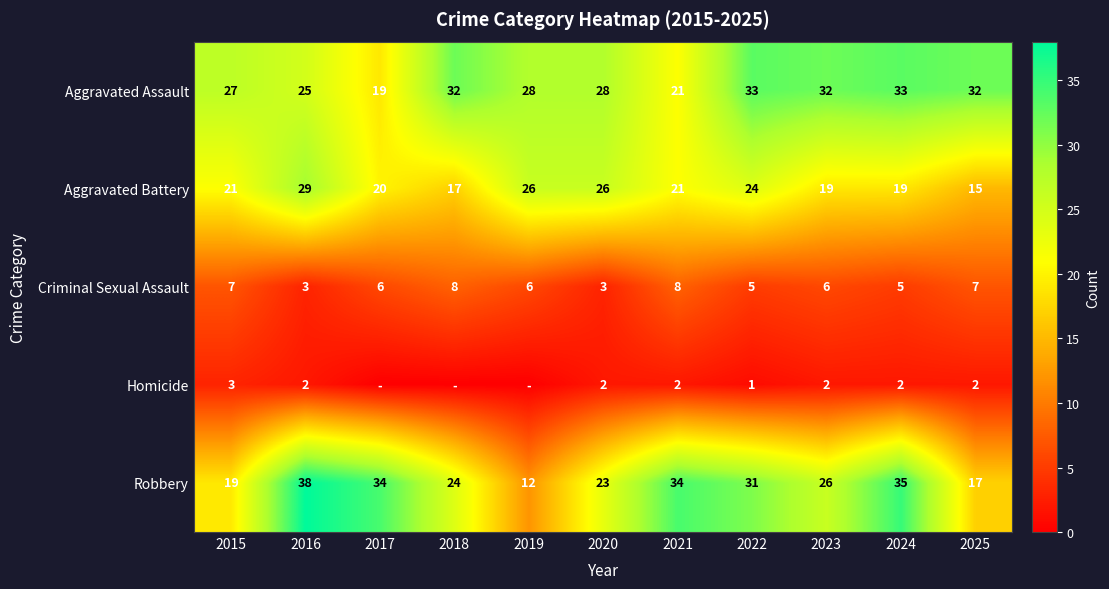

What is the spread (max minus min) of values at 2015?

24